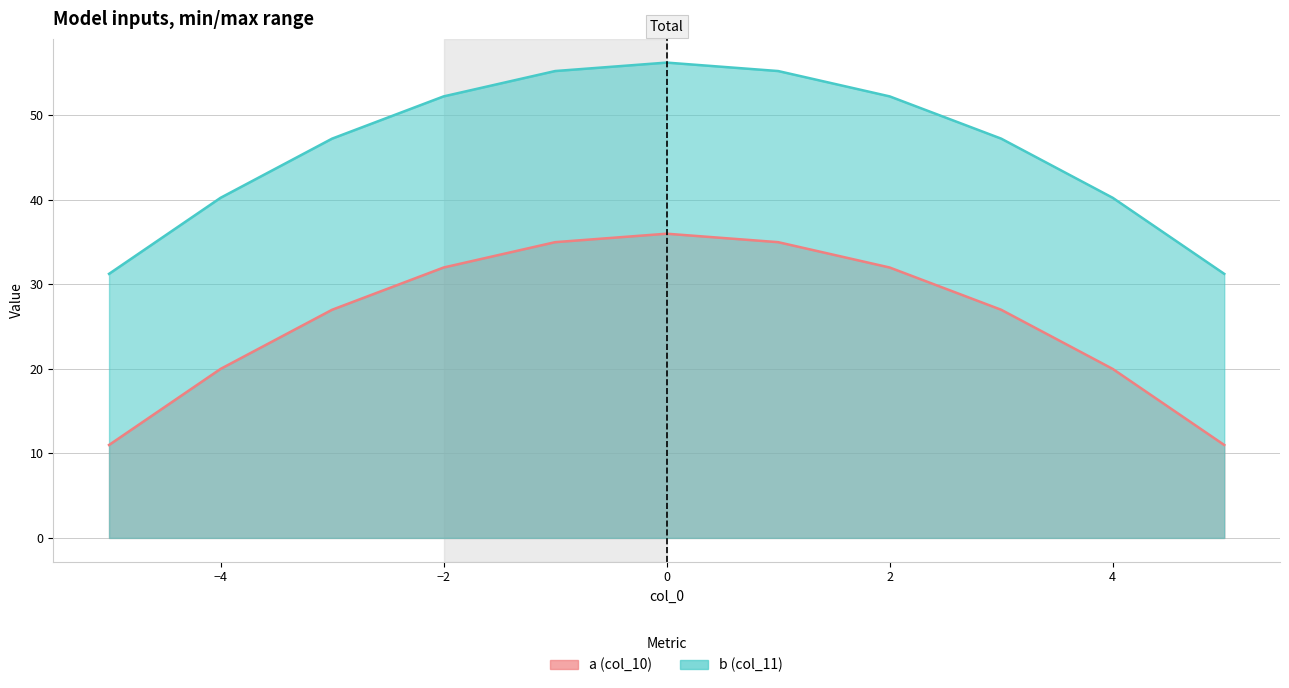

Reading left to right, what are all the values shown in this chart?

col_10: 11.0	20.0	27.0	32.0	35.0	36.0	35.0	32.0	27.0	20.0	11.0
col_11: 31.2	40.2	47.2	52.2	55.2	56.2	55.2	52.2	47.2	40.2	31.2